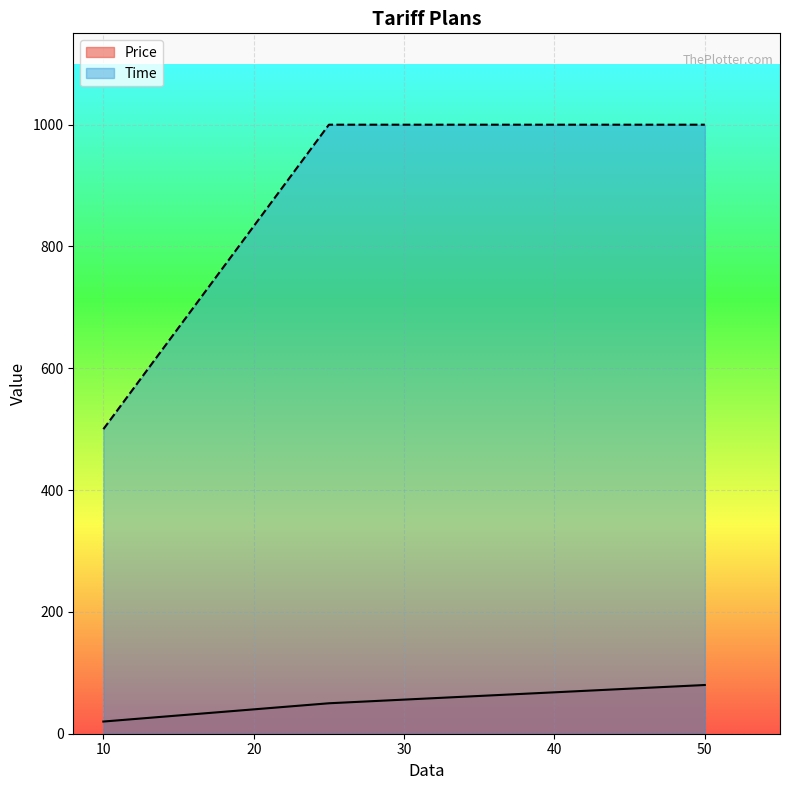

At which label is Price closest to 50?

25